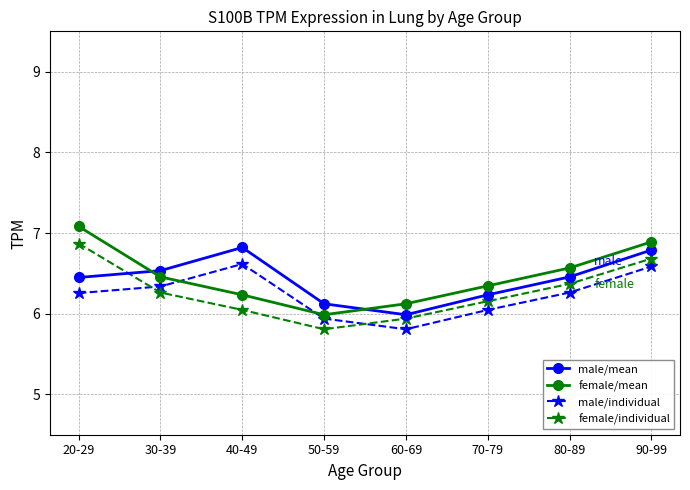

How many distinct data groups are displayed?

4